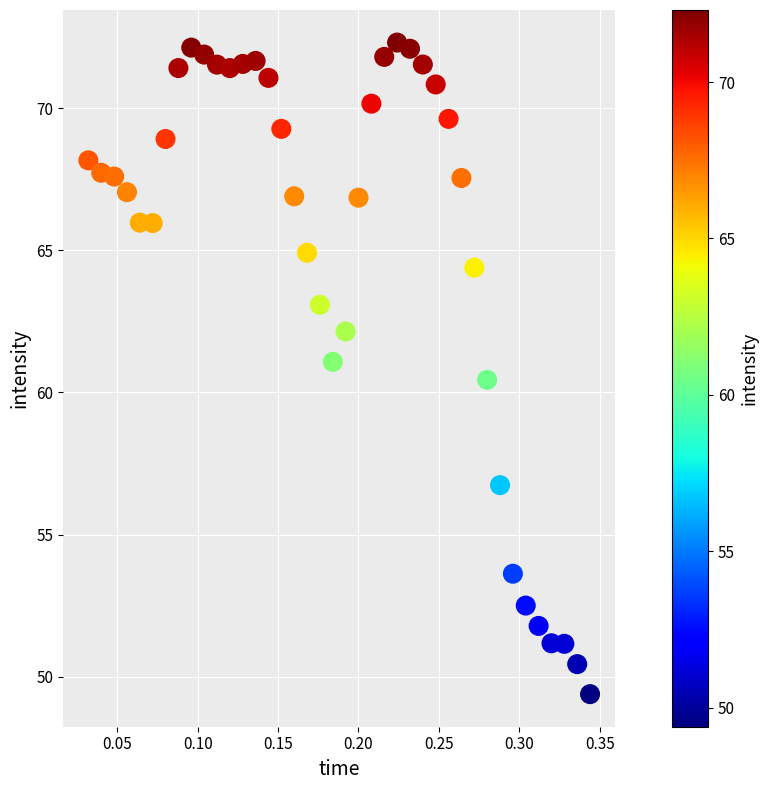

What is the range of Y values (max minus min)?

22.9